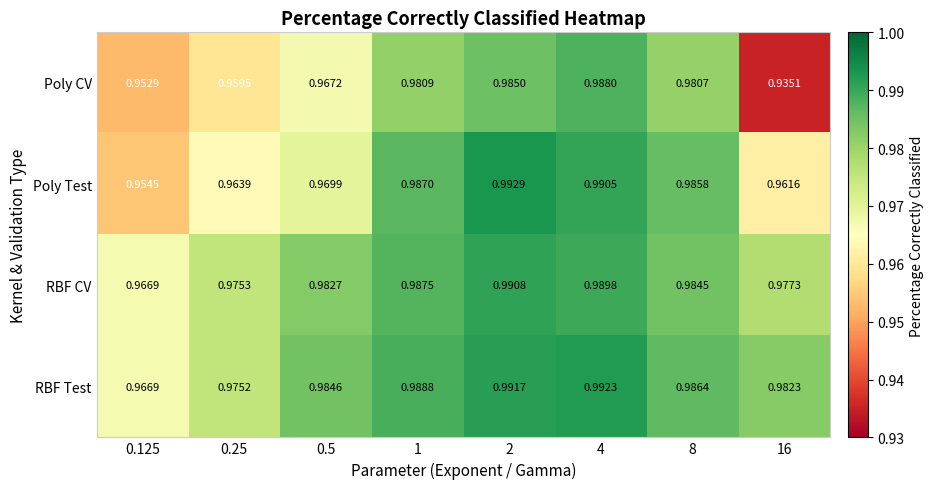

Is the value of Poly Test at 1 greater than the value of RBF CV at 1?

No